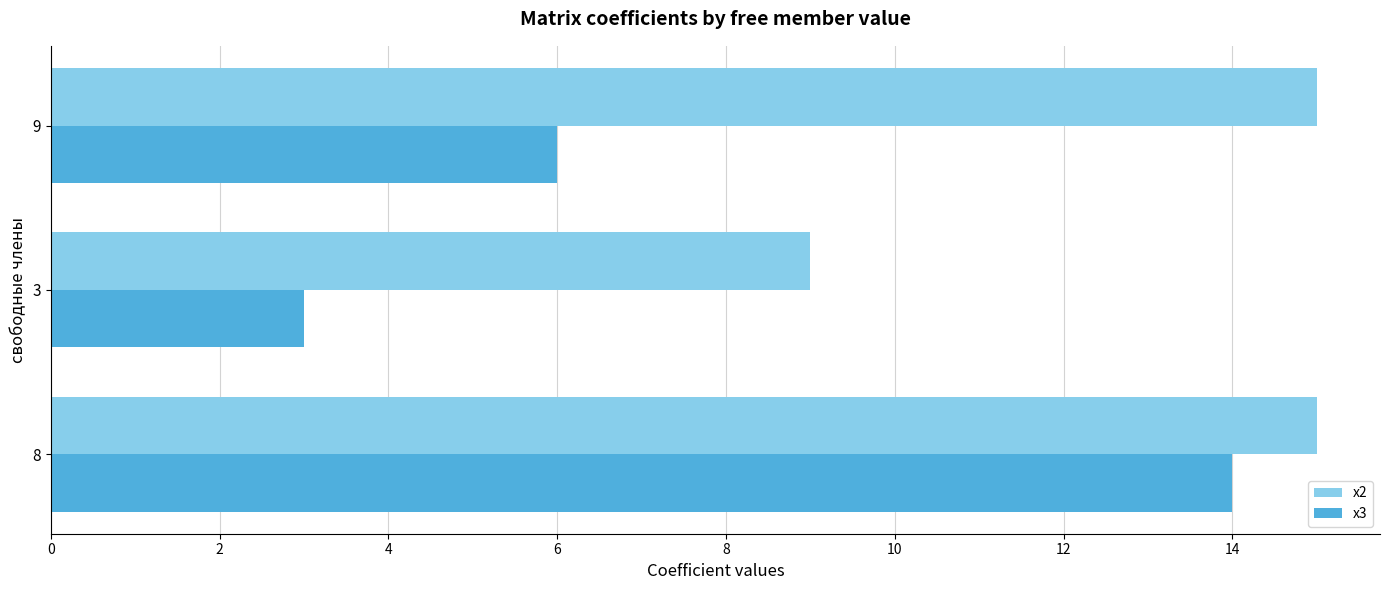

True or false: x3 has a value of 3 at 3.

True